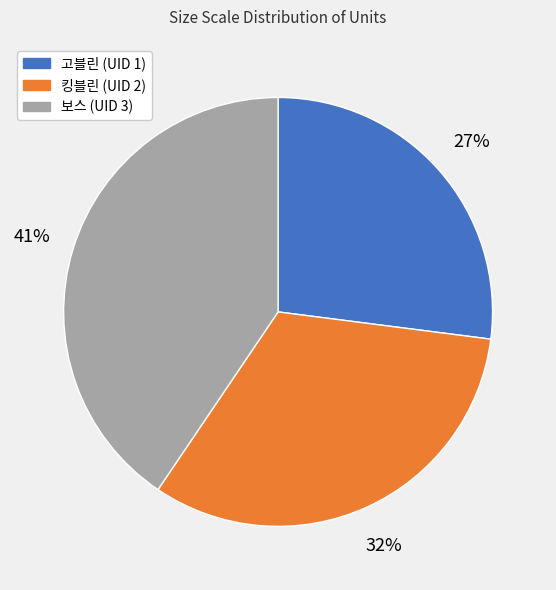

The 킹블린 (UID 2) slice represents 32% of the pie. True or false?

True